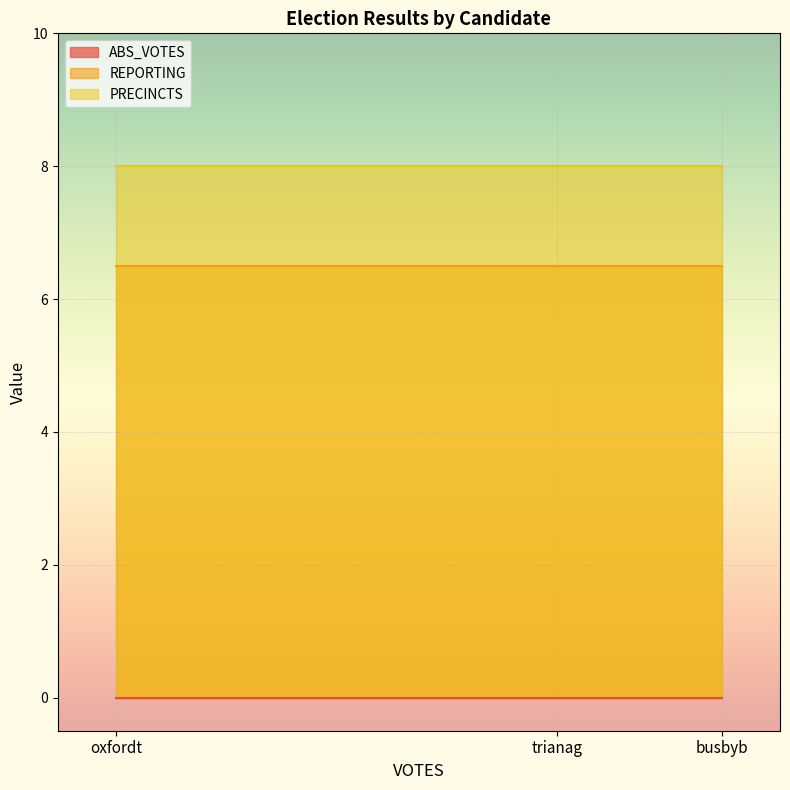

What position from the left is oxfordt?

1